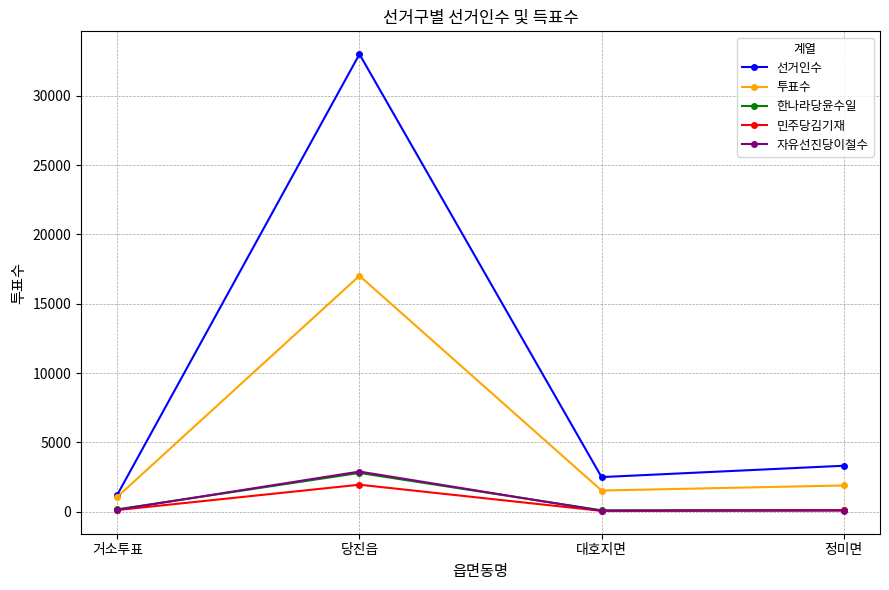

The value of 민주당김기재 at 당진읍 is 3321. True or false?

False